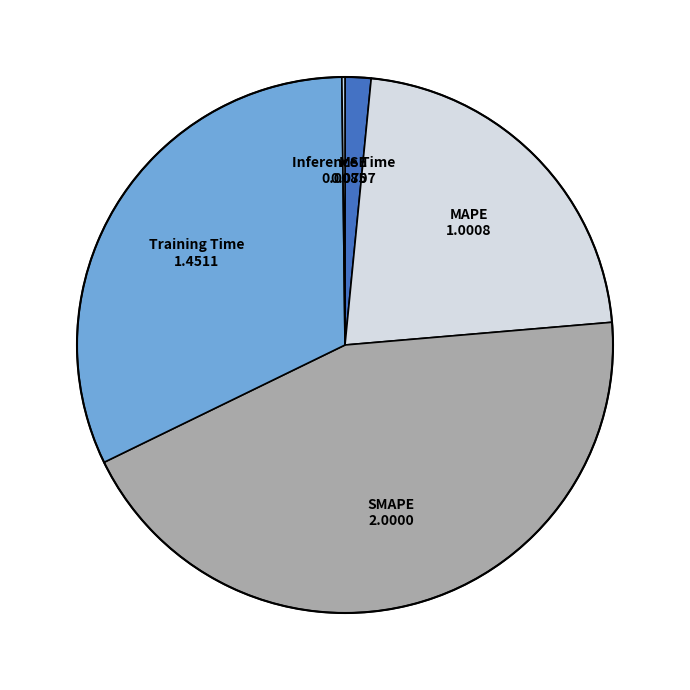

Which category has the biggest portion of the pie?

SMAPE